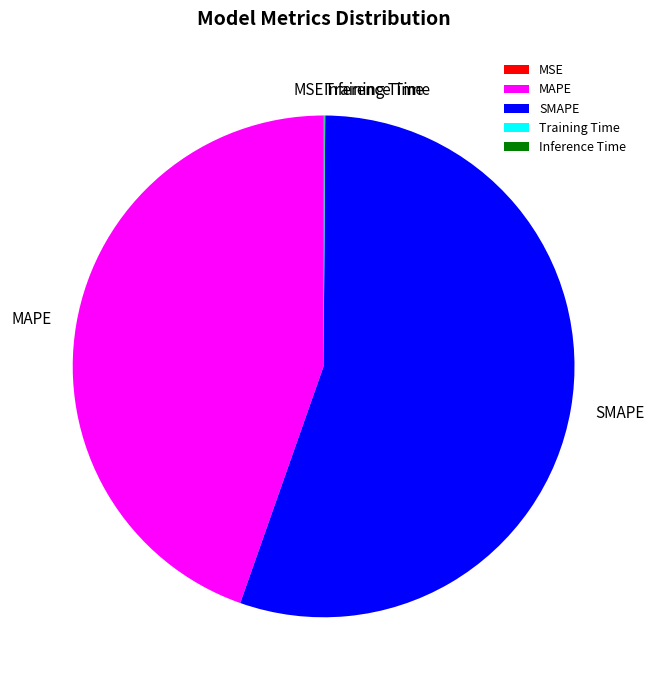

Which slice is the largest?

SMAPE